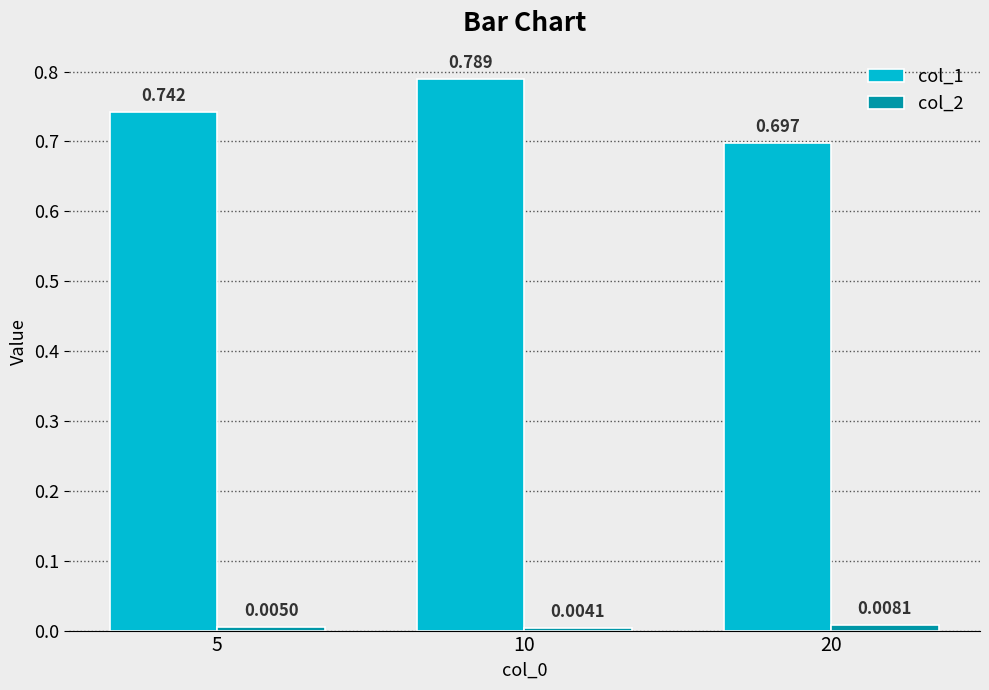

Which series has the largest total across all categories?

col_1